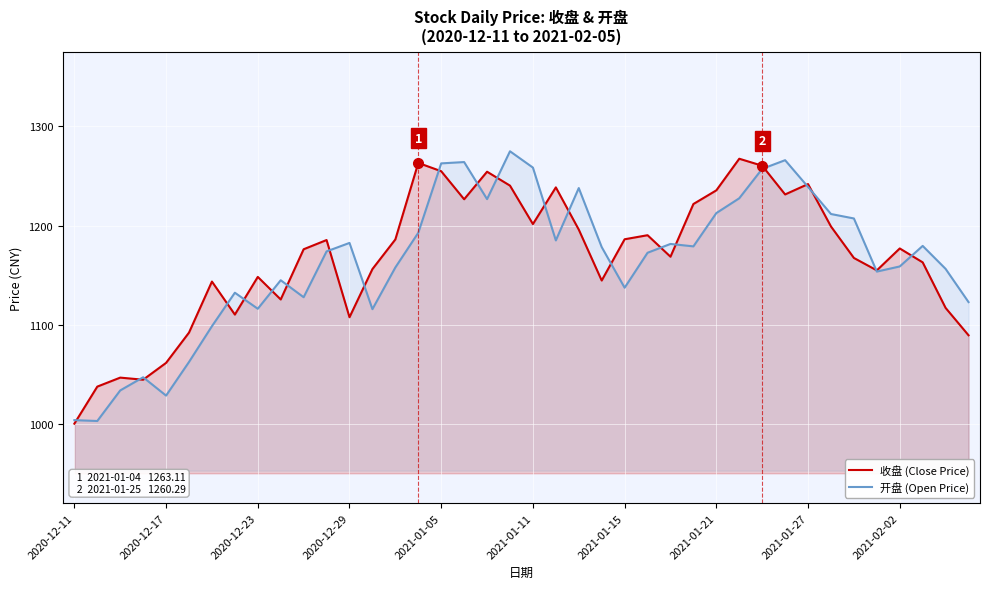

What is the spread (max minus min) of values at 23?

33.7